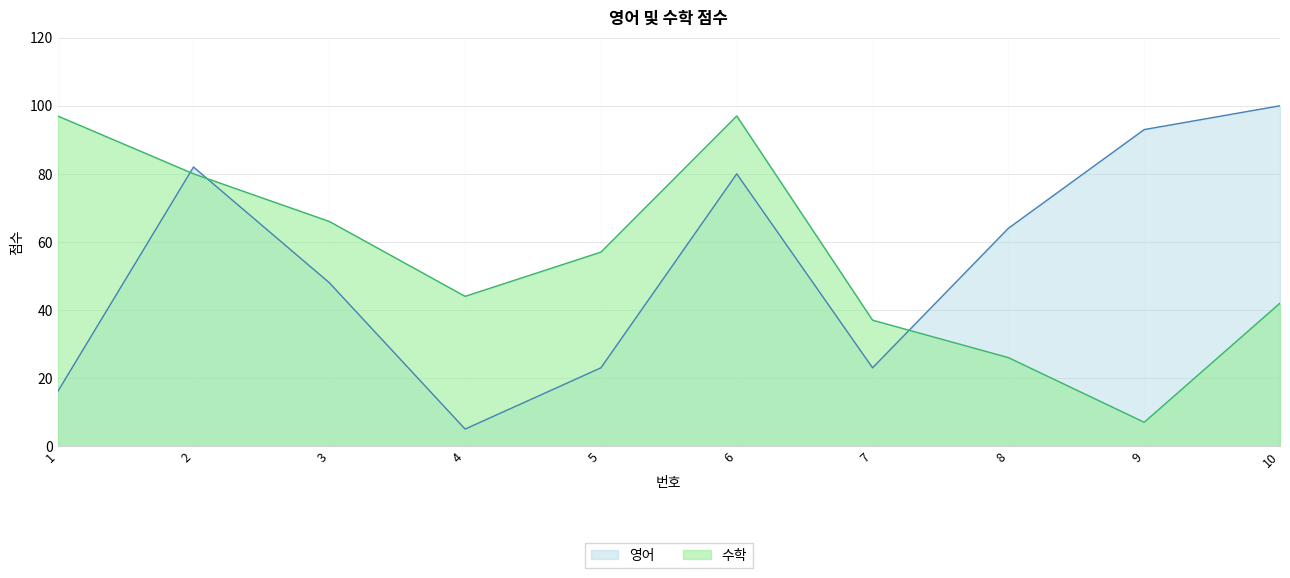

At which label does 수학 first exceed 57?

1